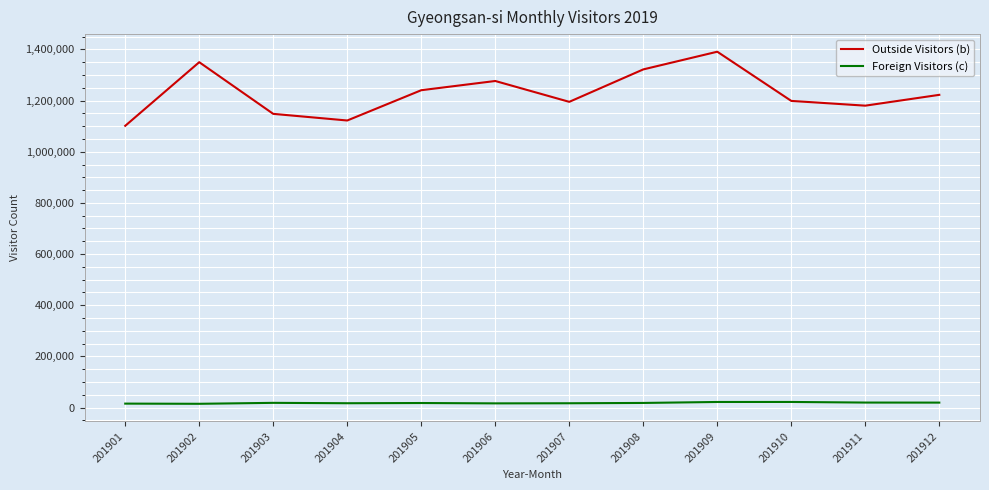

At which label does Outside Visitors (b) reach its peak?

201909